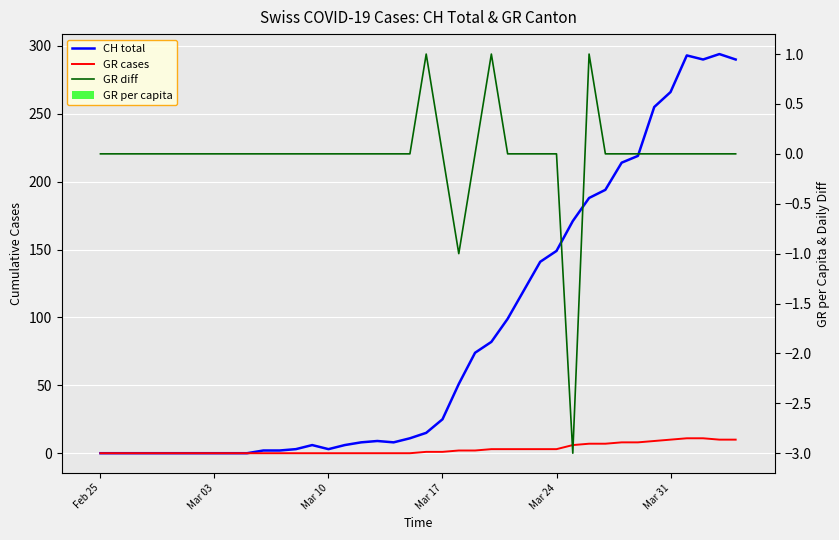

The value of GR diff at 27 is -1.5. True or false?

False